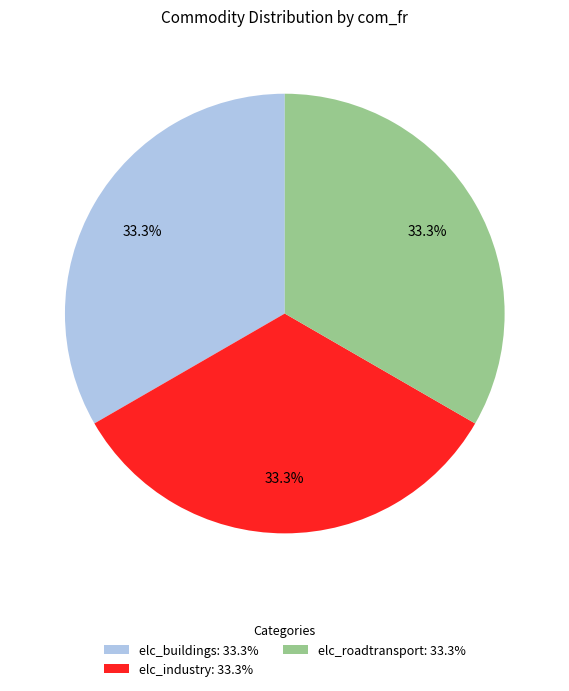

Does elc_industry: 33.3% represent more than half of the total?

No